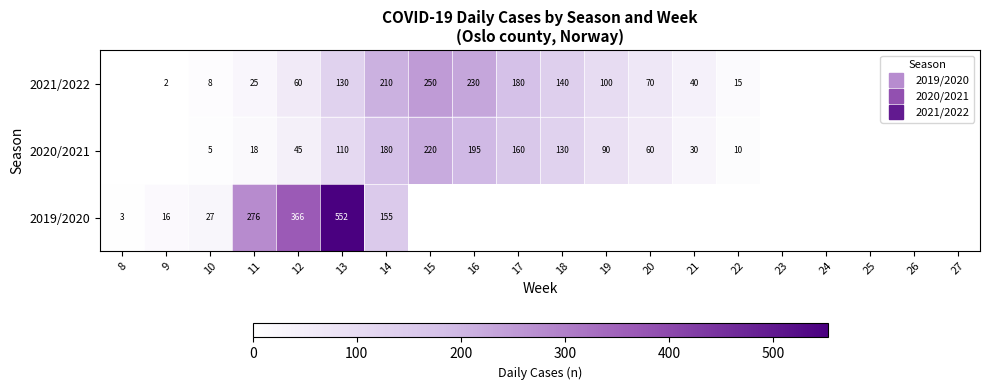

At which label does 2021/2022 first exceed 40?

12